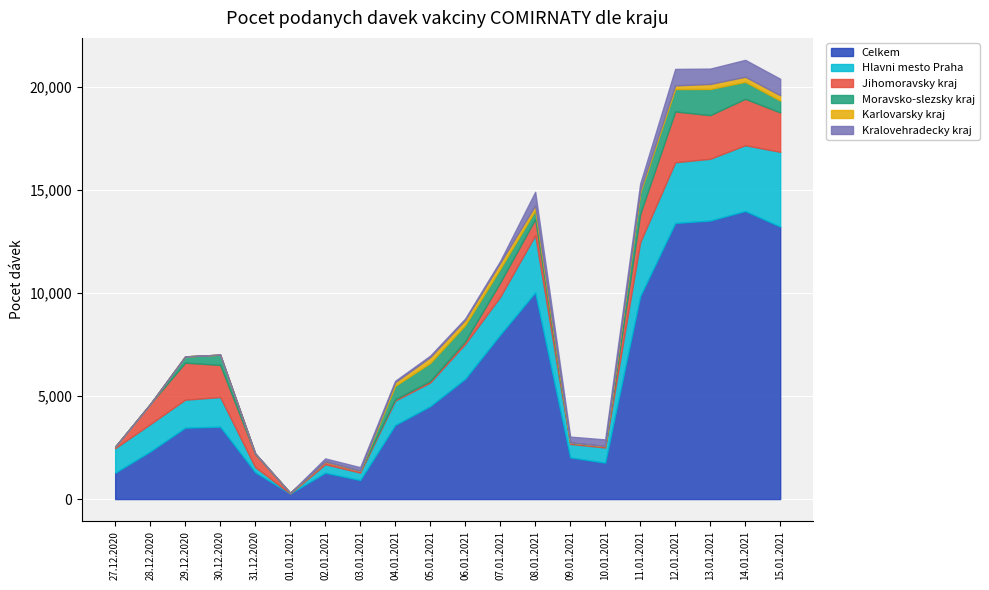

What position from the right is 05.01.2021?

11